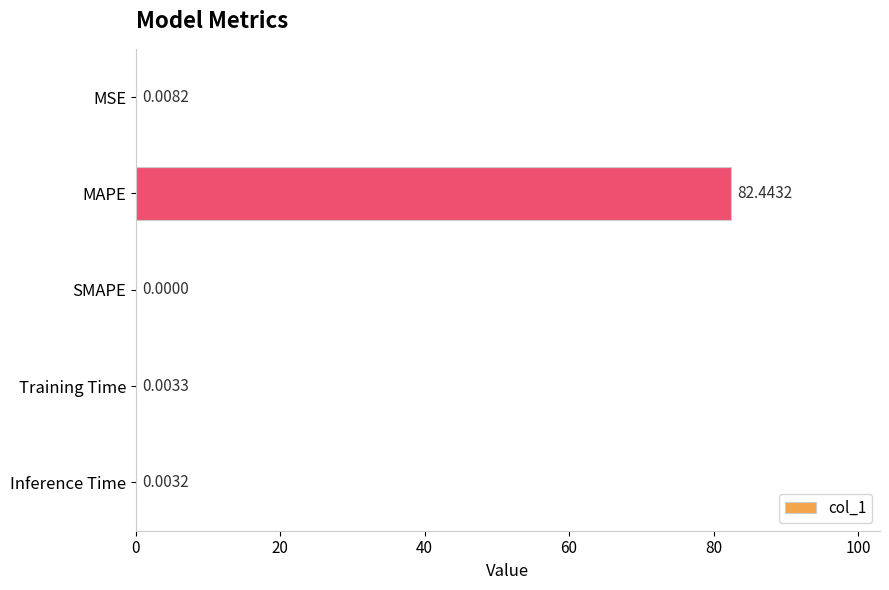

Which label corresponds to the largest value in the chart?

MAPE